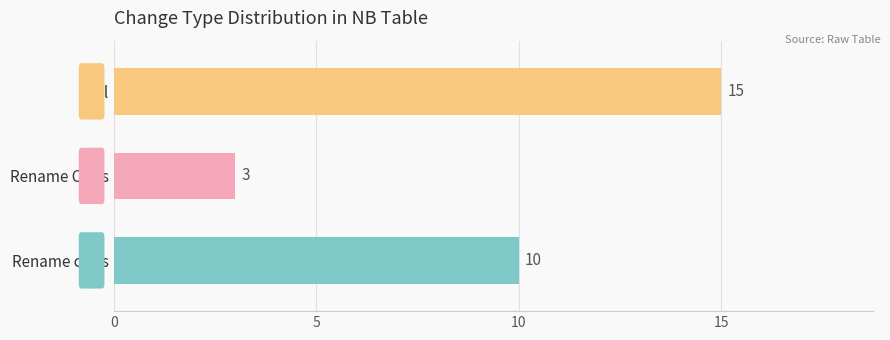

What is the average value?

9